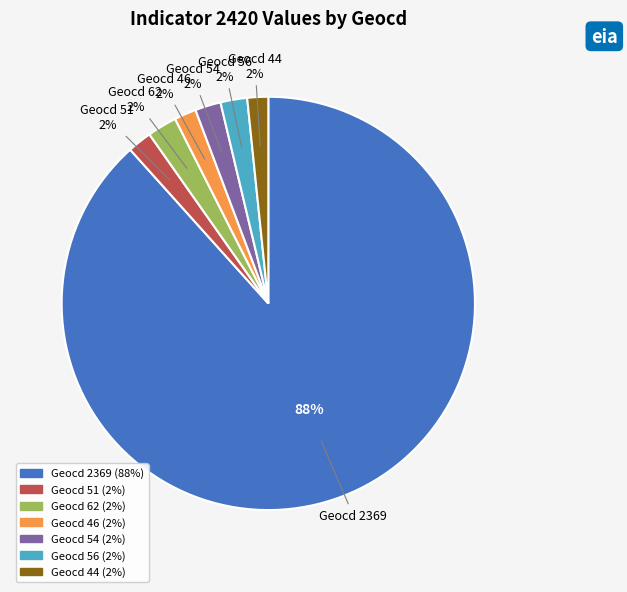

Which category has the biggest portion of the pie?

Geocd 2369